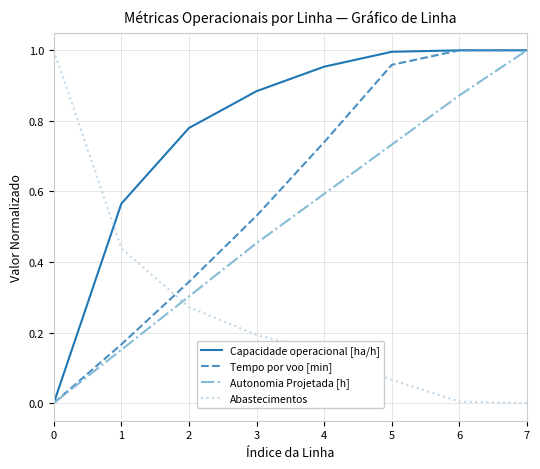

Does the chart have visible grid lines?

Yes